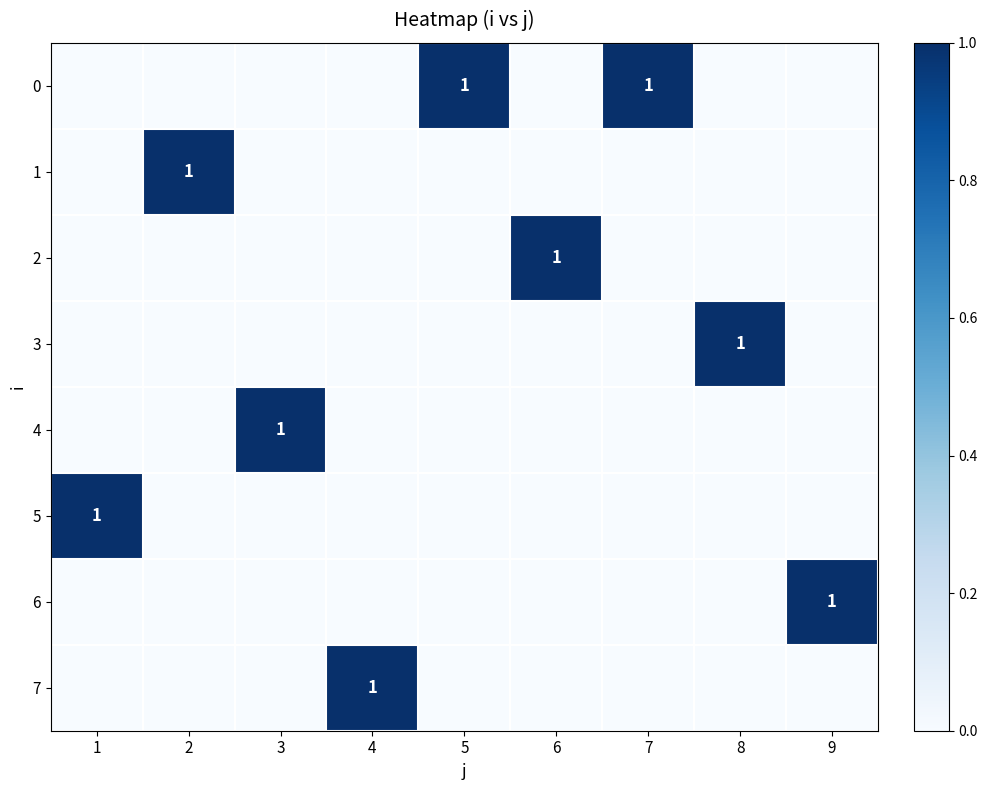

How many series are shown in this chart?

8